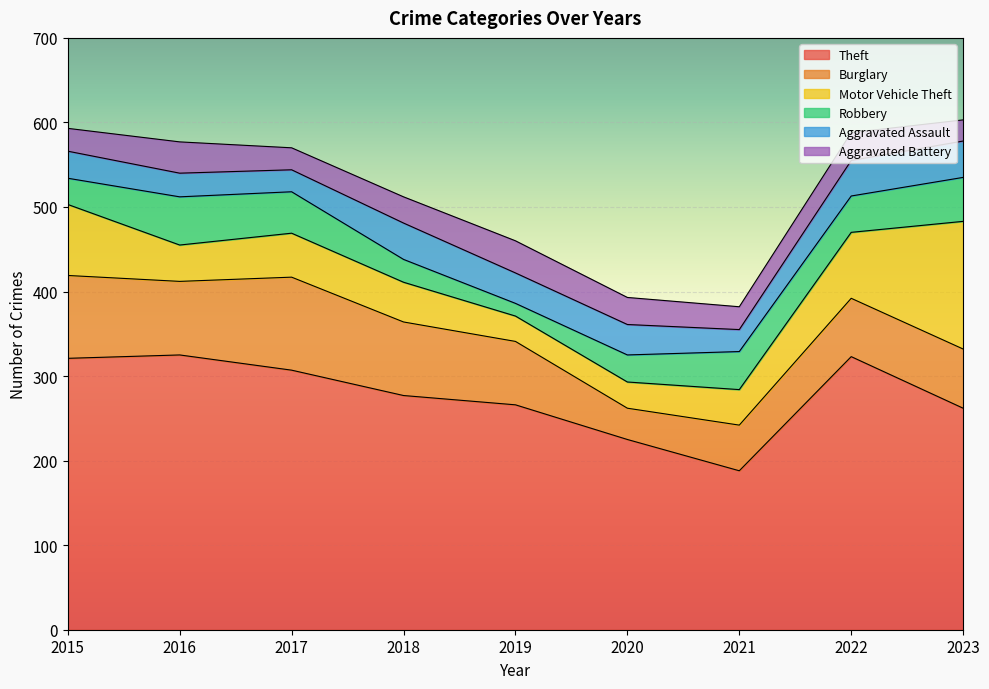

True or false: Theft and Motor Vehicle Theft cross at least once.

False